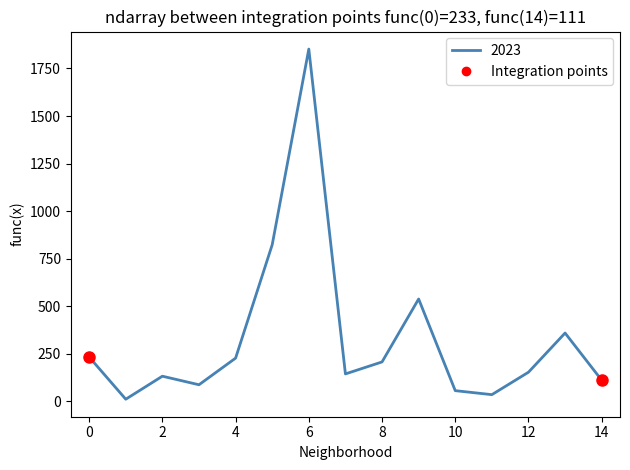

How many series are shown in this chart?

1